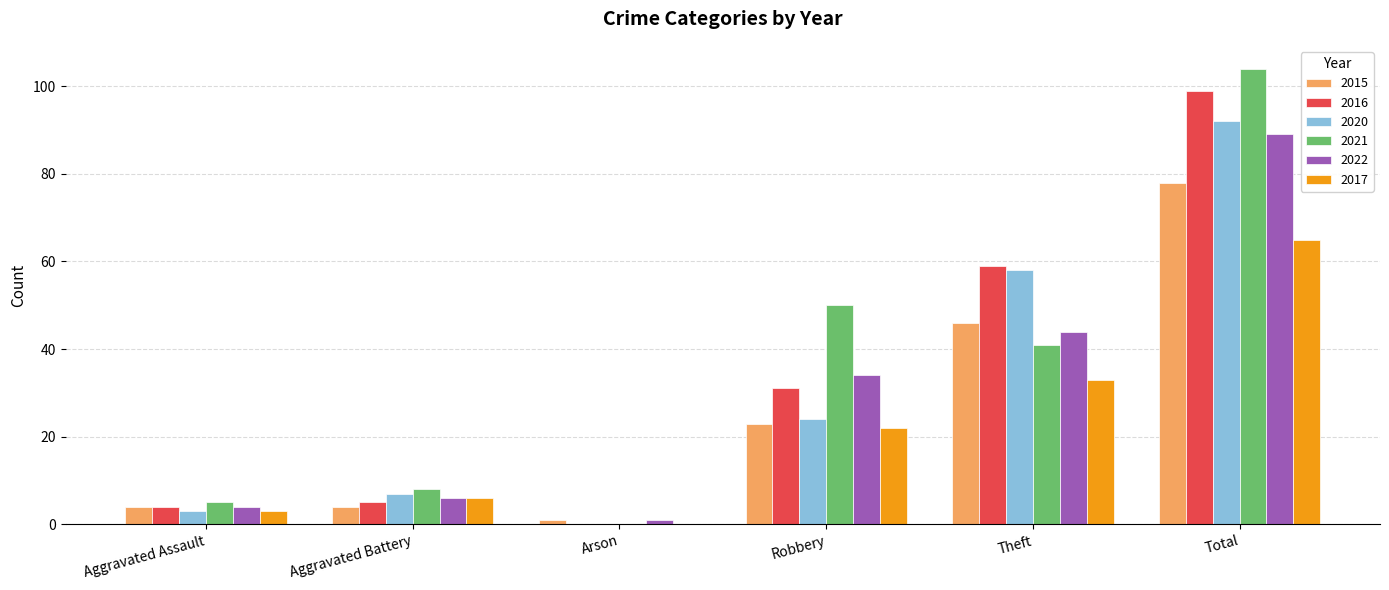

At which label is 2015 closest to 39?

Theft